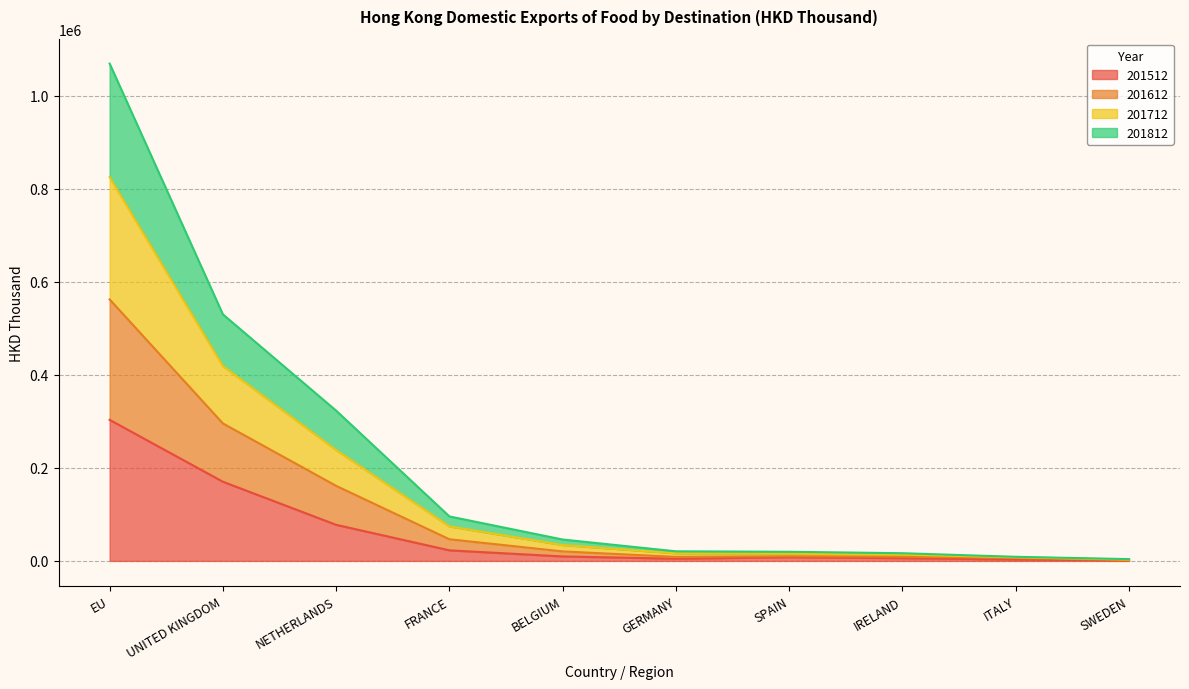

At which label does 201712 reach its peak?

EU